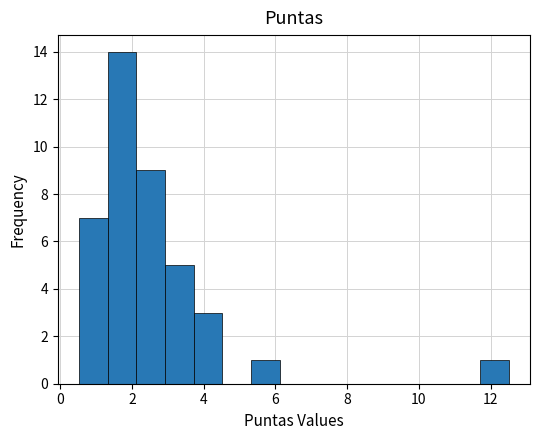

Read against the x-axis, roughly where is the centre of the tallest bar?

1.8